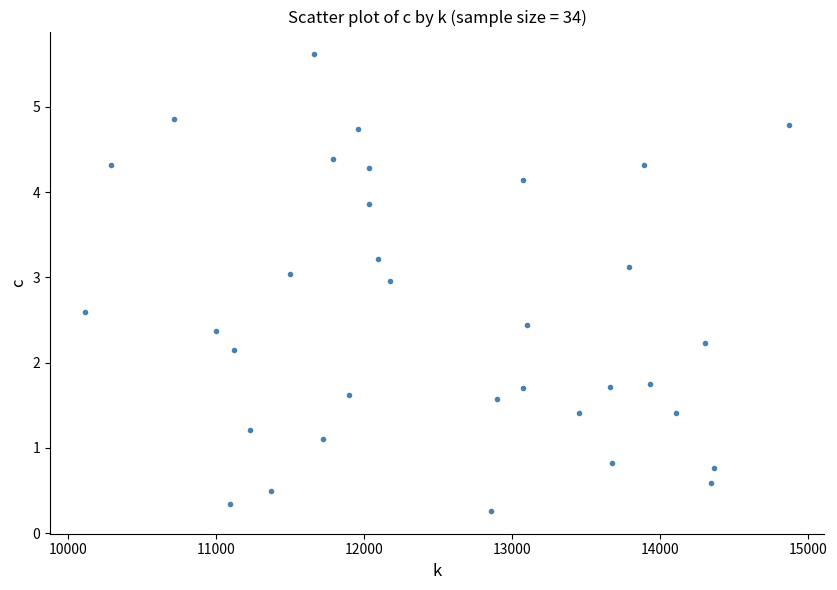

What Y value in the scatter plot is closest to 2?

2.2